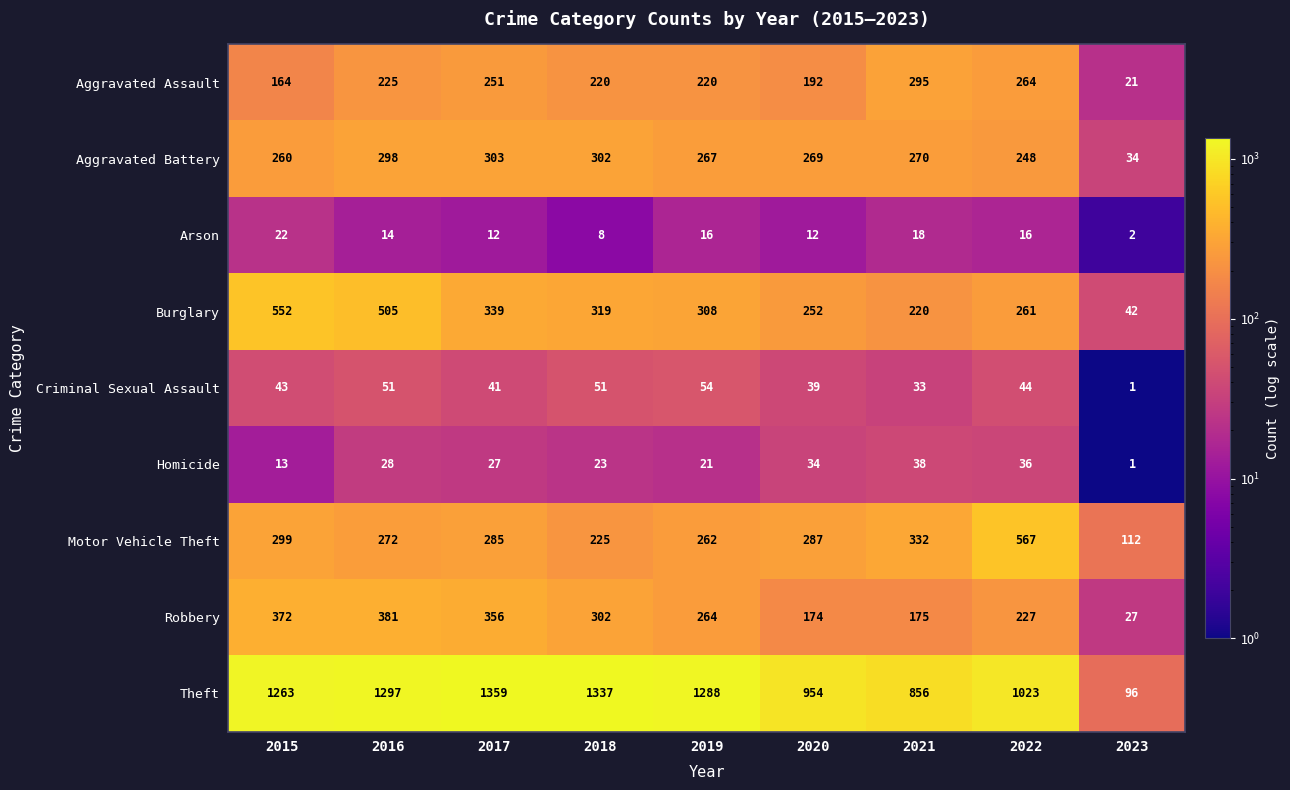

Read the Aggravated Assault value at 2019, to the nearest 10.

220